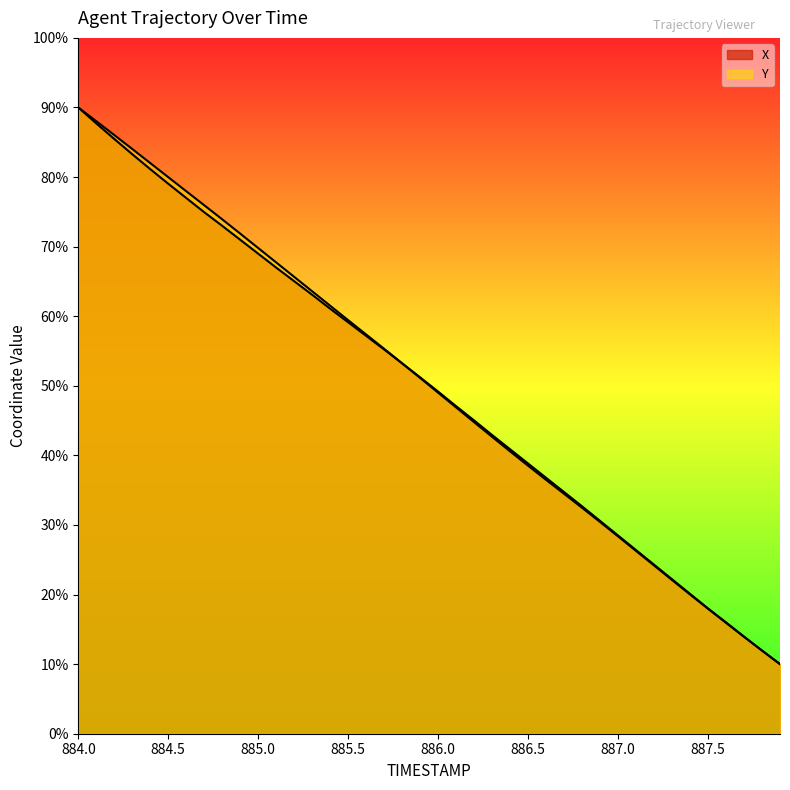

What is the difference between the maximum and minimum values in the Y series?

80.0